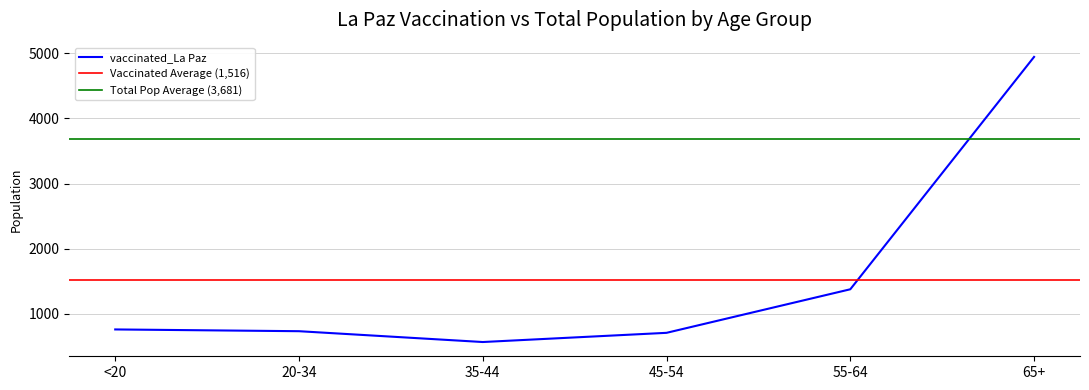

What is the sum of all values?

9096